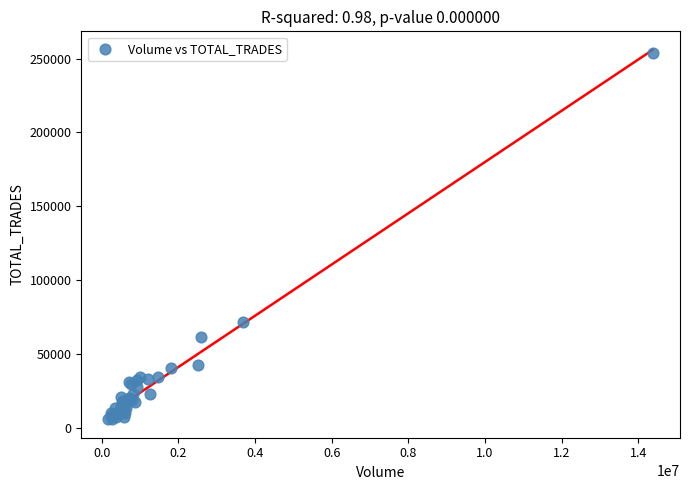

What Y value in the scatter plot is closest to 129888?

71749